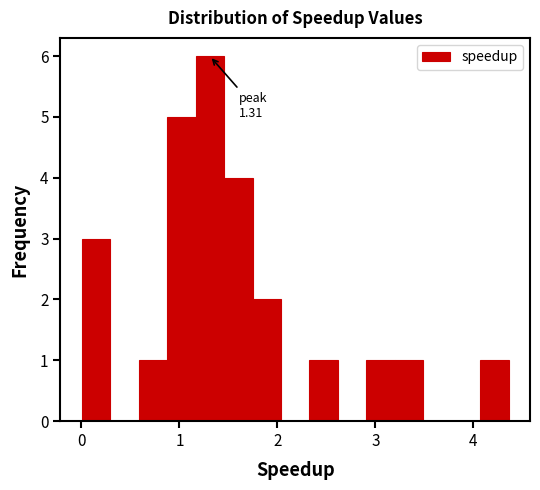

Read against the x-axis, roughly where is the centre of the tallest bar?

1.3